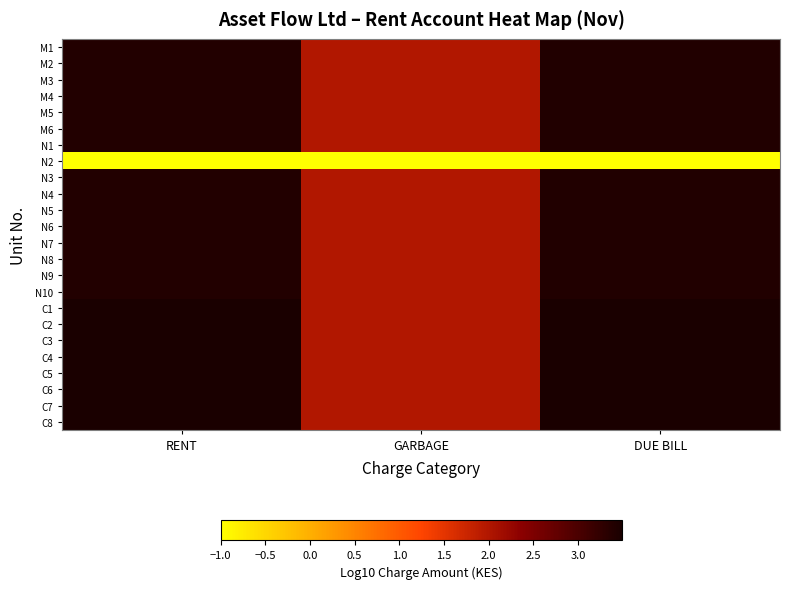

Rank the series by their maximum value, from lowest to highest.

N2, M1, M2, M3, M4, M5, M6, N1, N3, N4, N5, N6, N7, N8, N9, N10, C1, C2, C3, C4, C5, C6, C7, C8